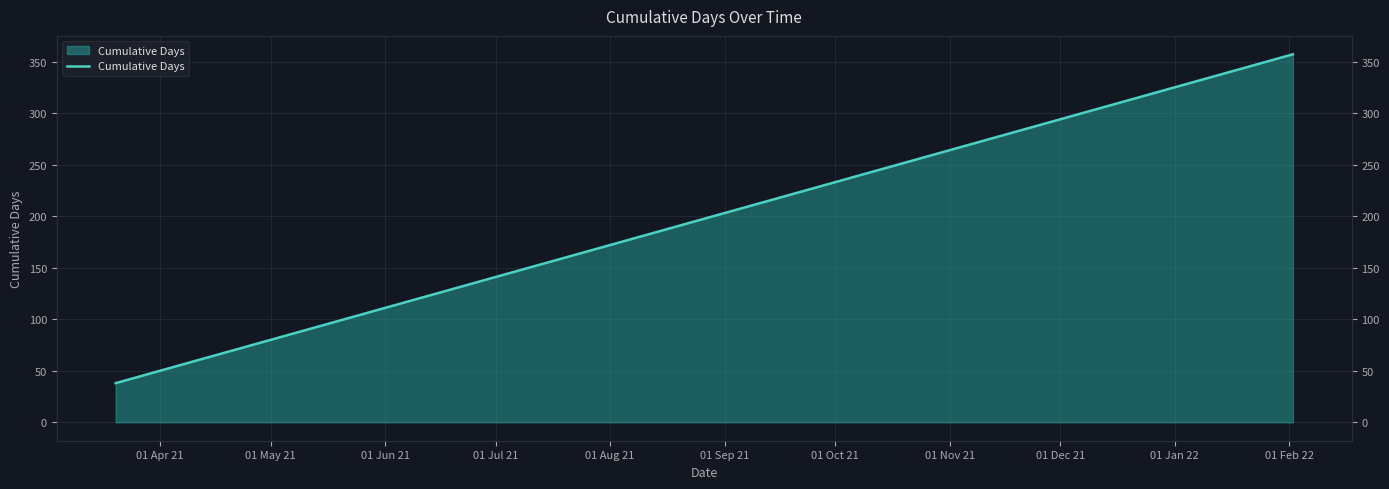

Which has a higher value, 01 Dec 21 or 01 Apr 21?

01 Dec 21